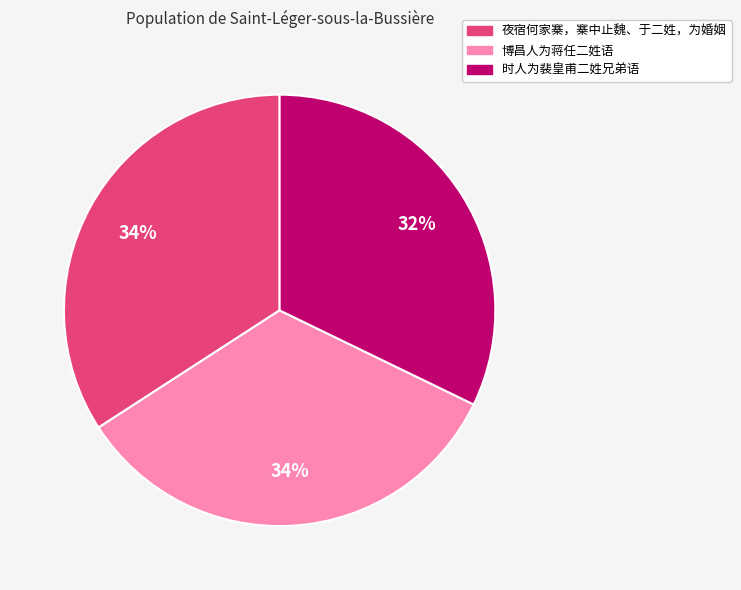

To the nearest percent, what is the difference between the largest and smallest slice percentages?

2%